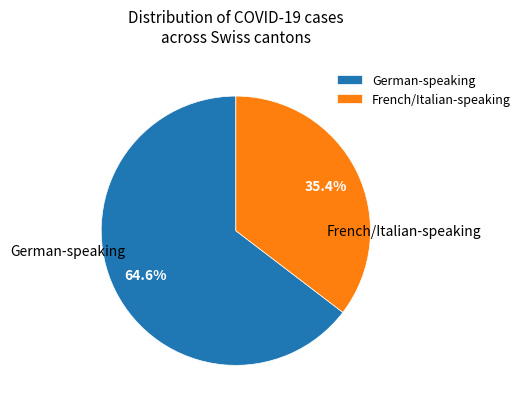

What percentage do German-speaking and French/Italian-speaking together represent?

100.0%